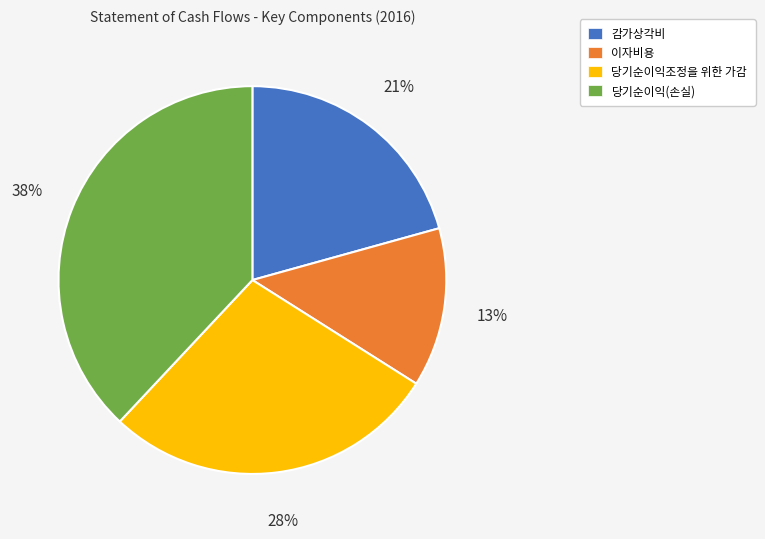

Which category has the biggest portion of the pie?

당기순이익(손실)